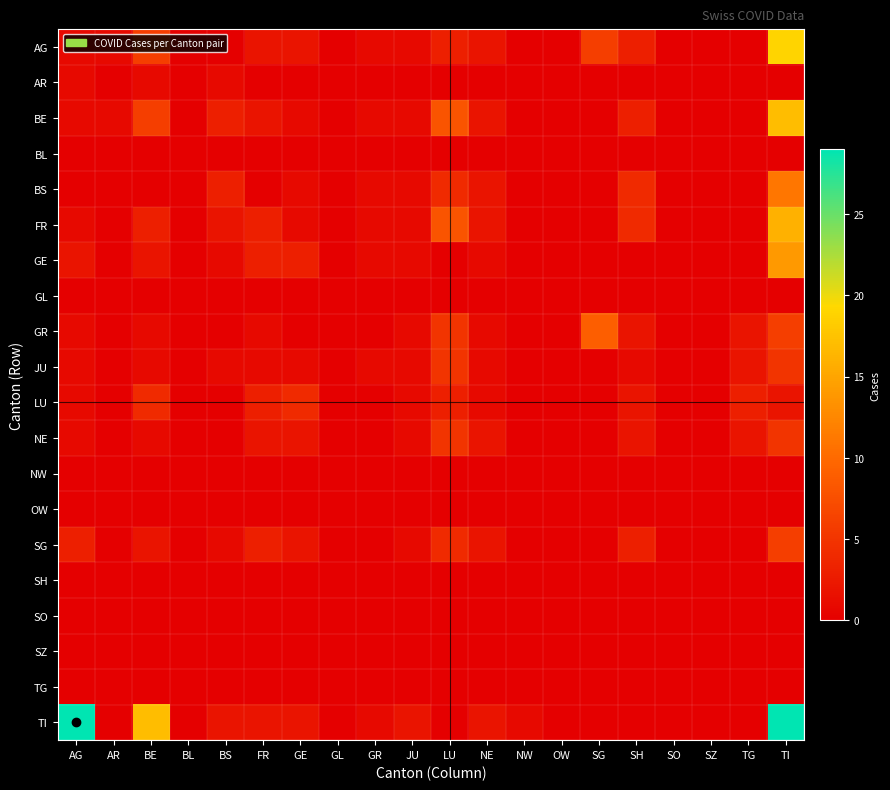

Reading left to right, list all the values displayed in this chart.

AG: AG=1	AR=1	BE=6	BL=0	BS=0	FR=2	GE=2	GL=0	GR=1	JU=1	LU=3	NE=2	NW=0	OW=0	SG=6	SH=3	SO=0	SZ=0	TG=0	TI=19
AR: AG=1	AR=0	BE=1	BL=0	BS=1	FR=0	GE=0	GL=0	GR=0	JU=0	LU=0	NE=0	NW=0	OW=0	SG=0	SH=0	SO=0	SZ=0	TG=0	TI=0
BE: AG=1	AR=1	BE=6	BL=0	BS=3	FR=2	GE=1	GL=0	GR=1	JU=1	LU=8	NE=2	NW=0	OW=0	SG=0	SH=3	SO=0	SZ=0	TG=0	TI=17
BL: AG=0	AR=0	BE=0	BL=0	BS=0	FR=0	GE=0	GL=0	GR=0	JU=0	LU=0	NE=0	NW=0	OW=0	SG=0	SH=0	SO=0	SZ=0	TG=0	TI=0
BS: AG=0	AR=0	BE=0	BL=0	BS=3	FR=0	GE=1	GL=0	GR=1	JU=1	LU=4	NE=2	NW=0	OW=0	SG=0	SH=4	SO=0	SZ=0	TG=0	TI=11
FR: AG=1	AR=0	BE=3	BL=0	BS=2	FR=3	GE=1	GL=0	GR=1	JU=1	LU=8	NE=2	NW=0	OW=0	SG=0	SH=4	SO=0	SZ=0	TG=0	TI=16
GE: AG=2	AR=0	BE=2	BL=0	BS=1	FR=3	GE=3	GL=0	GR=1	JU=1	LU=0	NE=1	NW=0	OW=0	SG=0	SH=0	SO=0	SZ=0	TG=0	TI=14
GL: AG=0	AR=0	BE=0	BL=0	BS=0	FR=0	GE=0	GL=0	GR=0	JU=0	LU=0	NE=0	NW=0	OW=0	SG=0	SH=0	SO=0	SZ=0	TG=0	TI=0
GR: AG=1	AR=0	BE=1	BL=0	BS=0	FR=1	GE=0	GL=0	GR=0	JU=1	LU=5	NE=1	NW=0	OW=0	SG=9	SH=2	SO=0	SZ=0	TG=2	TI=6
JU: AG=1	AR=0	BE=1	BL=0	BS=1	FR=1	GE=1	GL=0	GR=1	JU=1	LU=5	NE=1	NW=0	OW=0	SG=0	SH=1	SO=0	SZ=0	TG=2	TI=5
LU: AG=1	AR=0	BE=4	BL=0	BS=0	FR=3	GE=4	GL=0	GR=0	JU=1	LU=3	NE=1	NW=0	OW=0	SG=0	SH=2	SO=0	SZ=0	TG=3	TI=2
NE: AG=1	AR=0	BE=1	BL=0	BS=0	FR=2	GE=2	GL=0	GR=0	JU=1	LU=5	NE=2	NW=0	OW=0	SG=0	SH=2	SO=0	SZ=0	TG=2	TI=5
NW: AG=0	AR=0	BE=0	BL=0	BS=0	FR=0	GE=0	GL=0	GR=0	JU=0	LU=0	NE=0	NW=0	OW=0	SG=0	SH=0	SO=0	SZ=0	TG=0	TI=0
OW: AG=0	AR=0	BE=0	BL=0	BS=0	FR=0	GE=0	GL=0	GR=0	JU=0	LU=0	NE=0	NW=0	OW=0	SG=0	SH=0	SO=0	SZ=0	TG=0	TI=0
SG: AG=3	AR=0	BE=2	BL=0	BS=1	FR=3	GE=2	GL=0	GR=0	JU=1	LU=4	NE=2	NW=0	OW=0	SG=0	SH=3	SO=0	SZ=0	TG=0	TI=6
SH: AG=0	AR=0	BE=0	BL=0	BS=0	FR=0	GE=0	GL=0	GR=0	JU=0	LU=0	NE=0	NW=0	OW=0	SG=0	SH=0	SO=0	SZ=0	TG=0	TI=0
SO: AG=0	AR=0	BE=0	BL=0	BS=0	FR=0	GE=0	GL=0	GR=0	JU=0	LU=0	NE=0	NW=0	OW=0	SG=0	SH=0	SO=0	SZ=0	TG=0	TI=0
SZ: AG=0	AR=0	BE=0	BL=0	BS=0	FR=0	GE=0	GL=0	GR=0	JU=0	LU=0	NE=0	NW=0	OW=0	SG=0	SH=0	SO=0	SZ=0	TG=0	TI=0
TG: AG=0	AR=0	BE=0	BL=0	BS=0	FR=0	GE=0	GL=0	GR=0	JU=0	LU=0	NE=0	NW=0	OW=0	SG=0	SH=0	SO=0	SZ=0	TG=0	TI=0
TI: AG=29	AR=0	BE=17	BL=0	BS=2	FR=2	GE=2	GL=0	GR=1	JU=2	LU=0	NE=2	NW=1	OW=0	SG=0	SH=0	SO=0	SZ=0	TG=0	TI=29